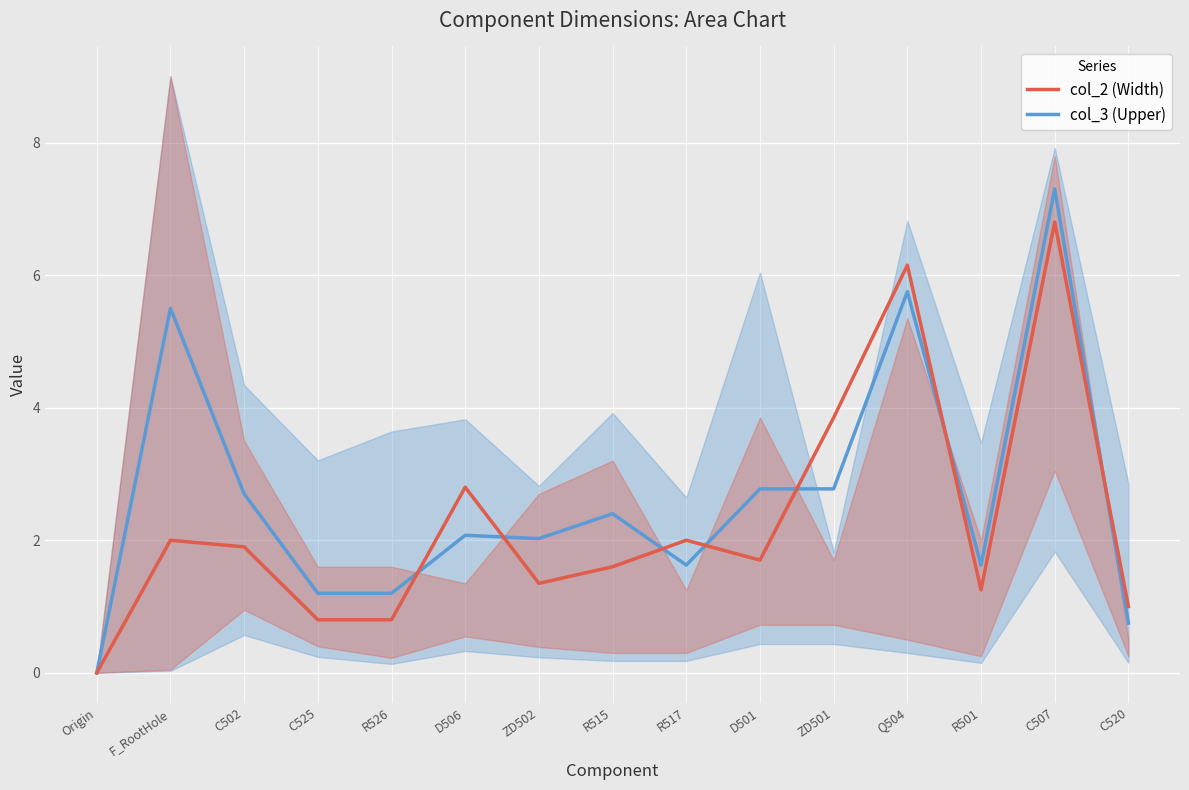

The col_2 (Width) series shows 2.0 at R517. True or false?

True